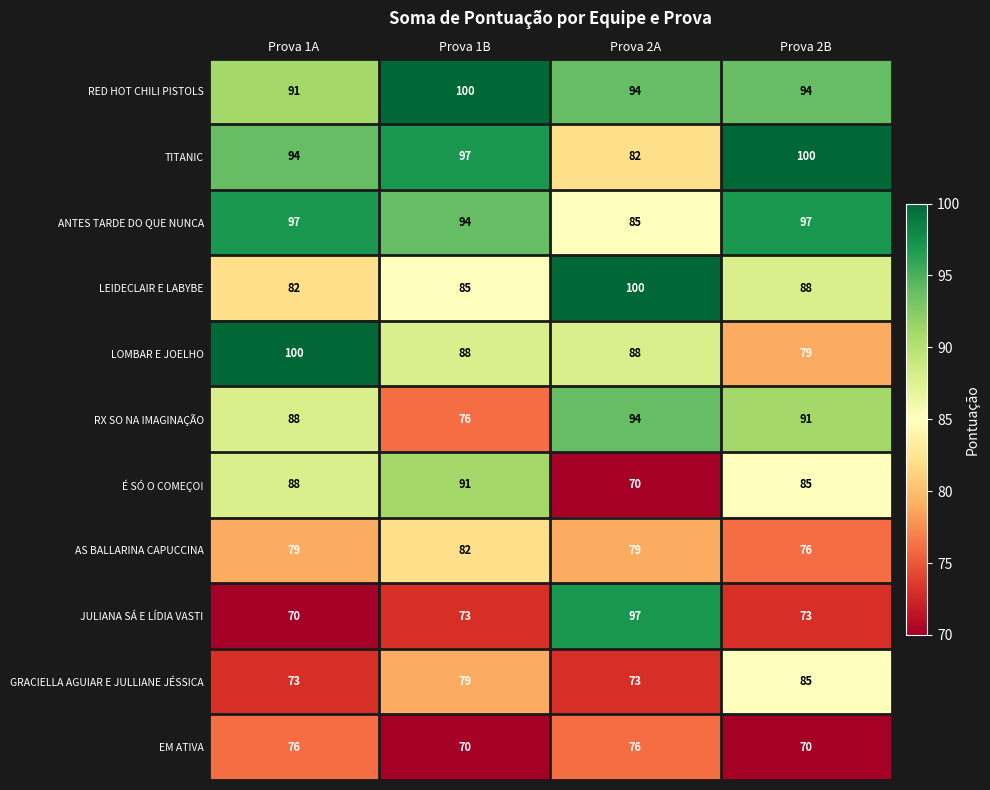

True or false: TITANIC has a value of 97 at Prova 1B.

True